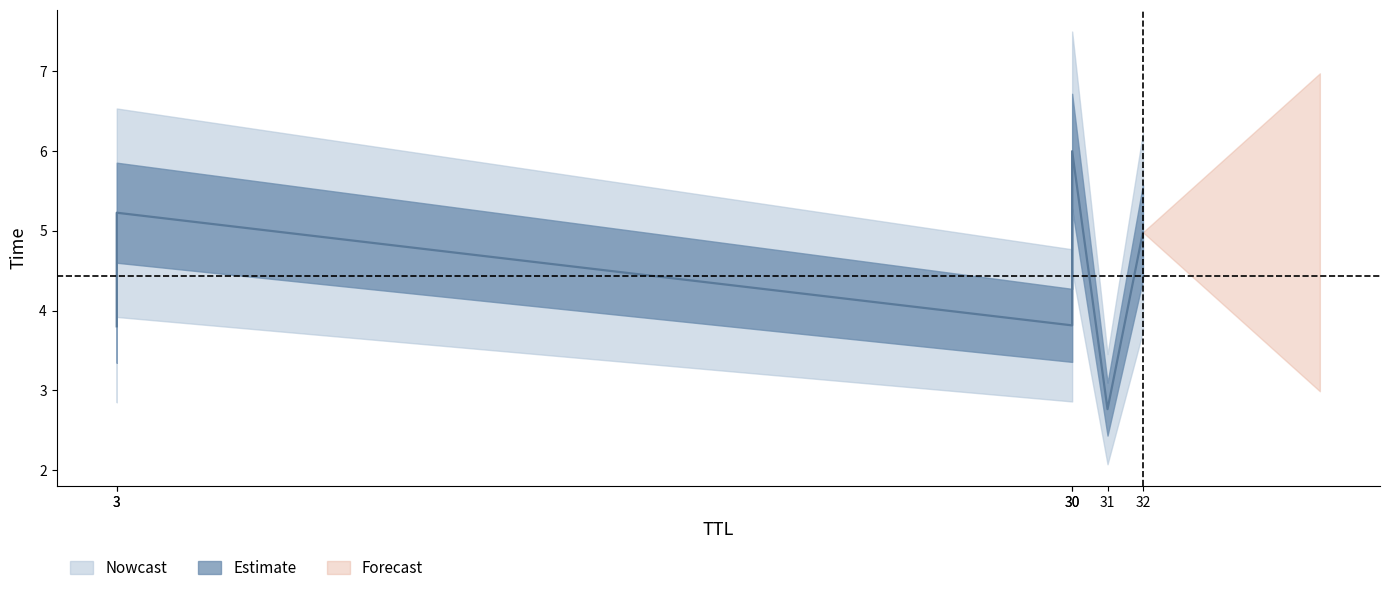

Which category has the highest value across all series?

30